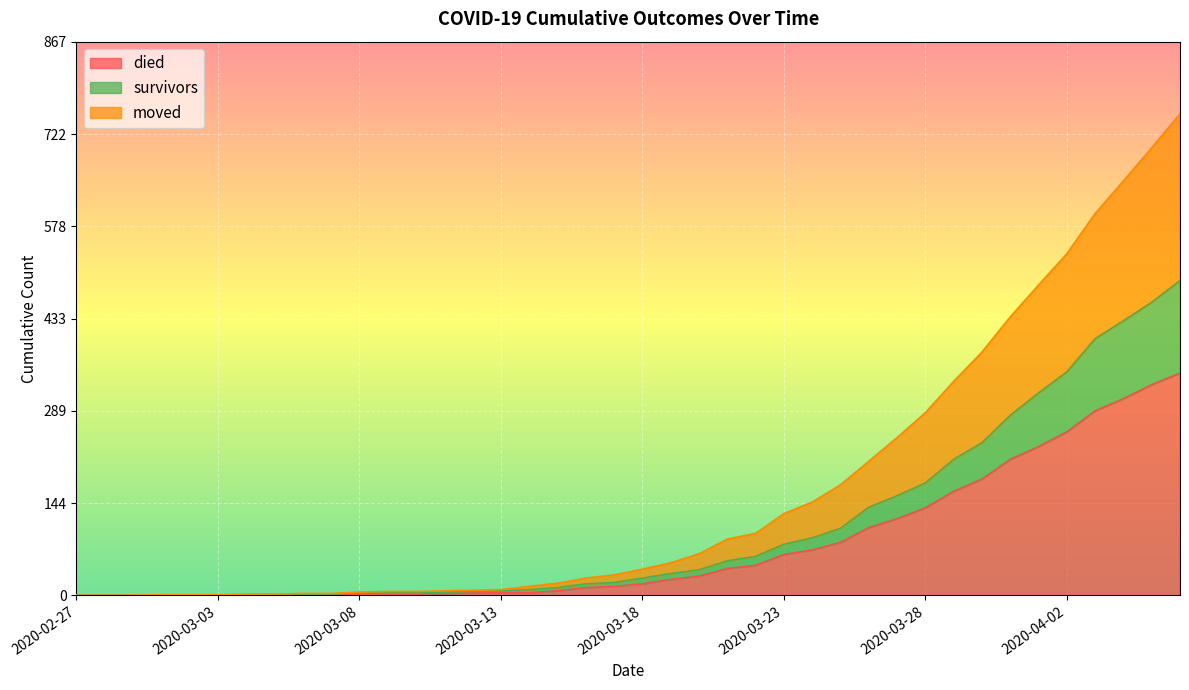

What is the label of the 36th point from the left?

2020-04-02